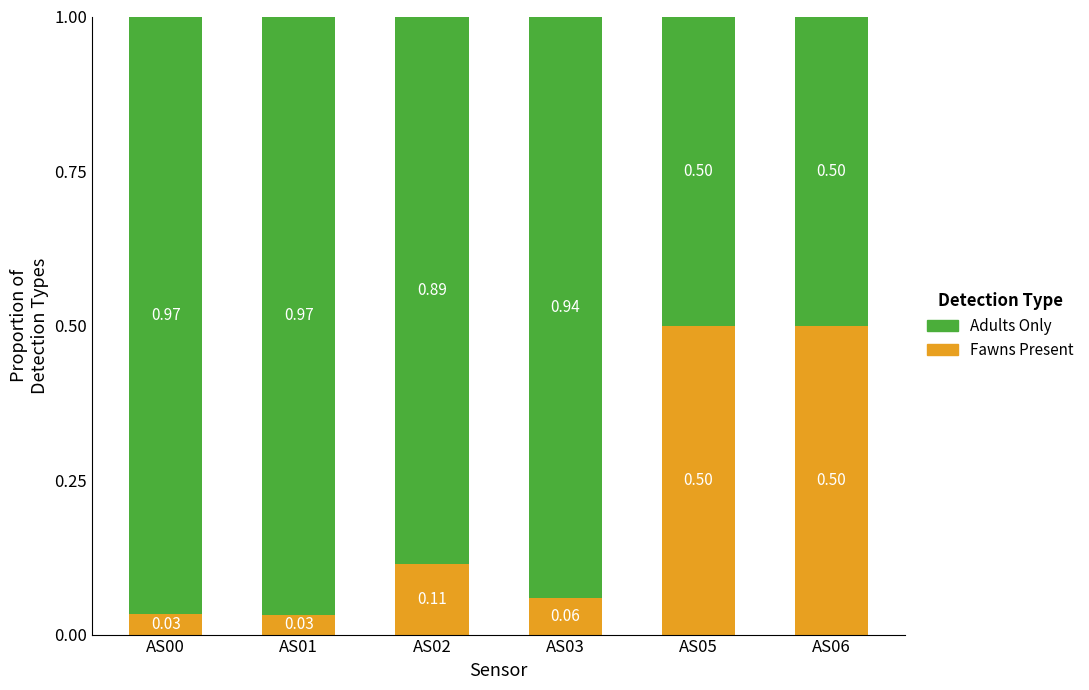

What are all the series names shown in the legend?

Adults Only, Fawns Present